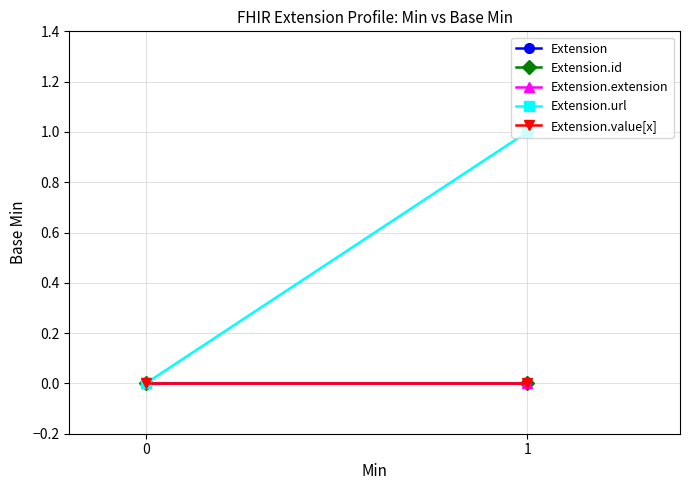

Which series has the largest range (max minus min)?

Extension.url